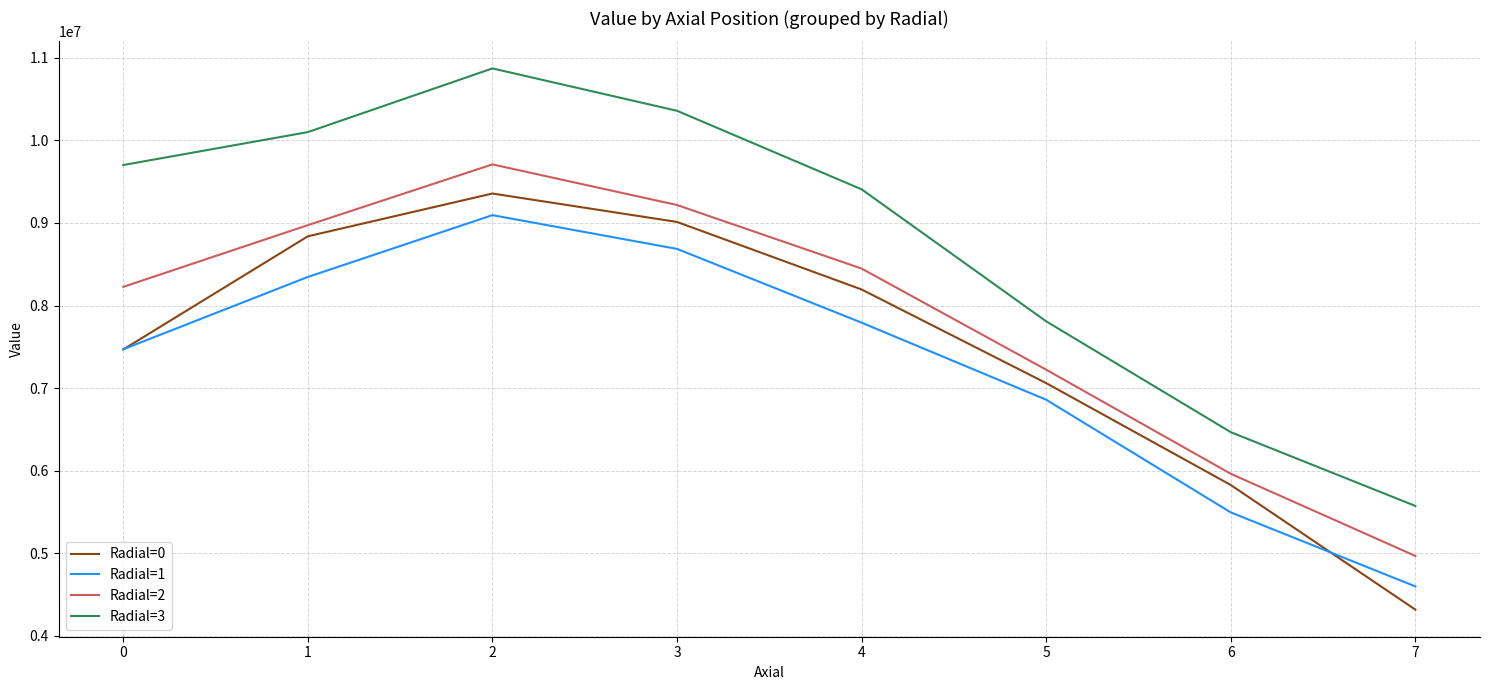

Rank the categories by Radial=2 value from lowest to highest.

7, 6, 5, 0, 4, 1, 3, 2